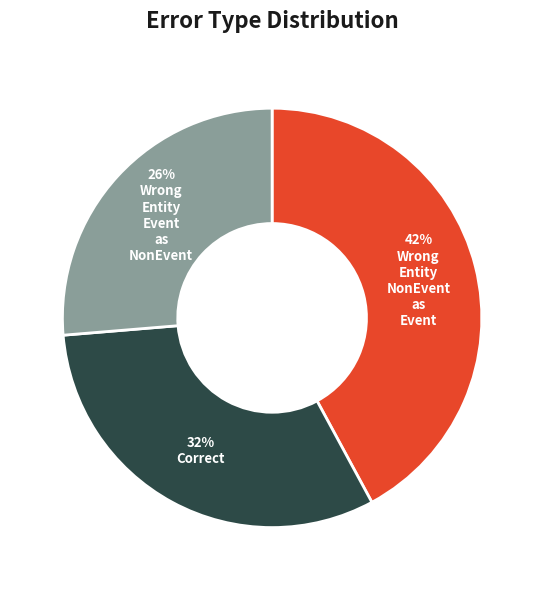

Does any single category account for the majority?

No